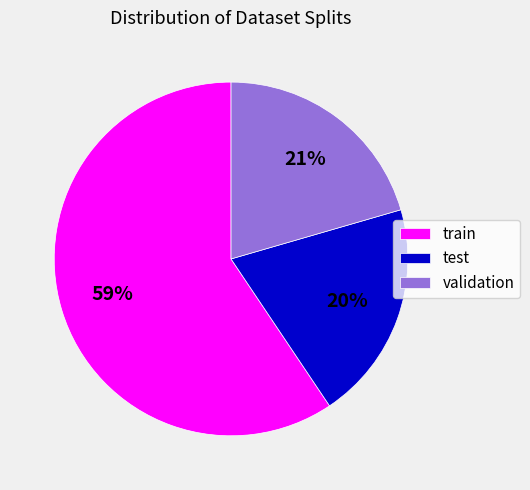

True or false: validation accounts for 8% of the total.

False